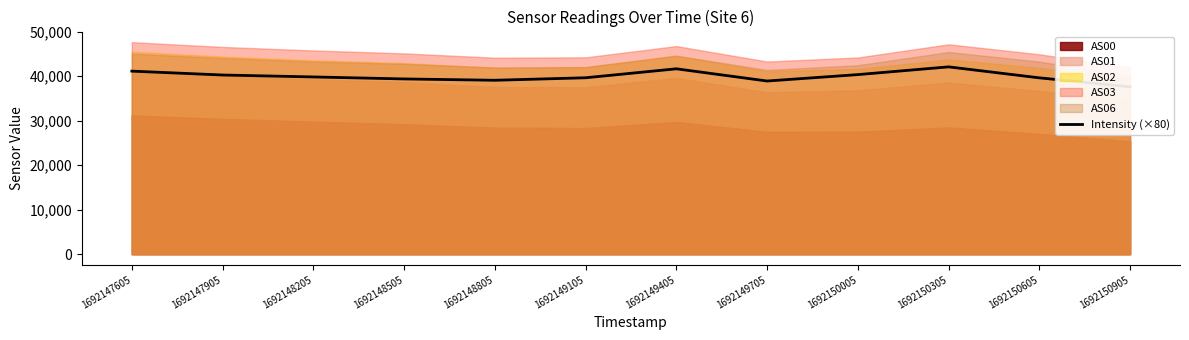

How many data points are less than 39807?

6